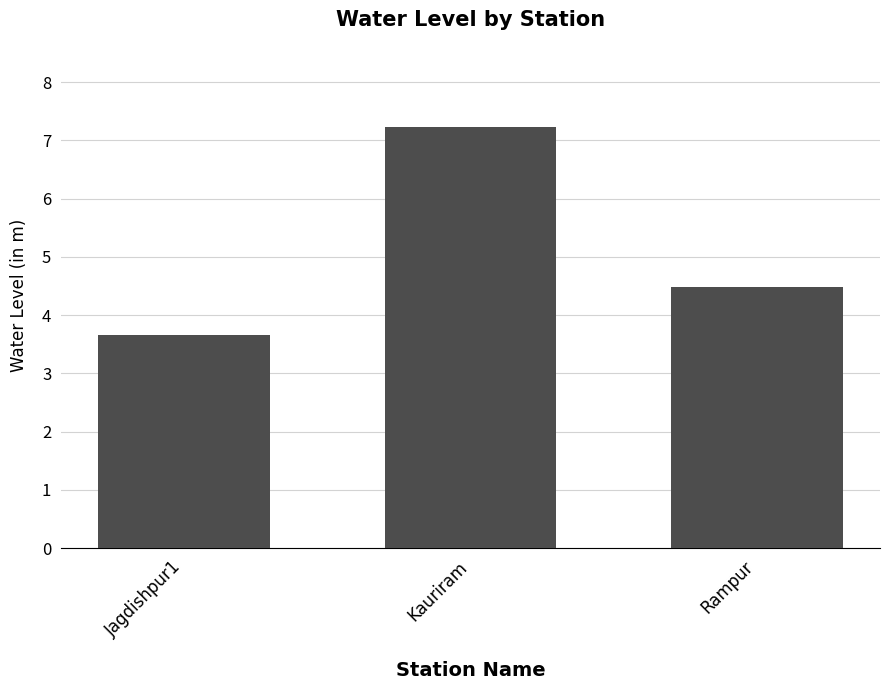

What is the maximum value shown in the chart?

7.2